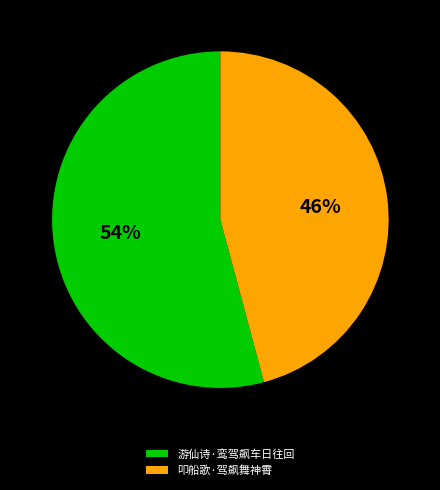

What is the ratio of the value at 游仙诗·鸾驾飙车日往回 to the value at 叩船歌·驾飙舞神霄?

1.2